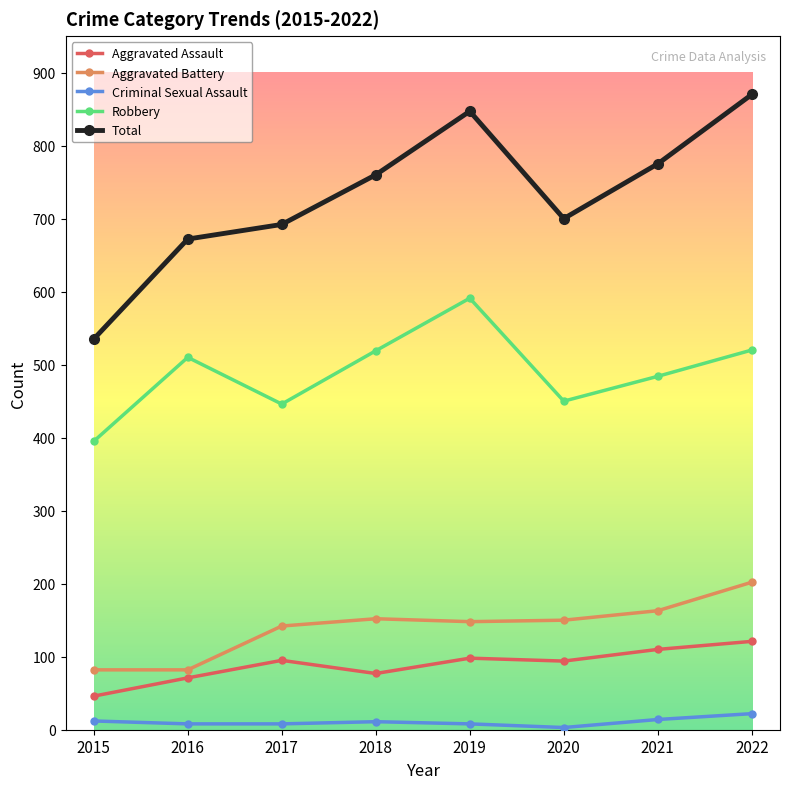

Rank the categories by Total value from highest to lowest.

2022, 2019, 2021, 2018, 2020, 2017, 2016, 2015